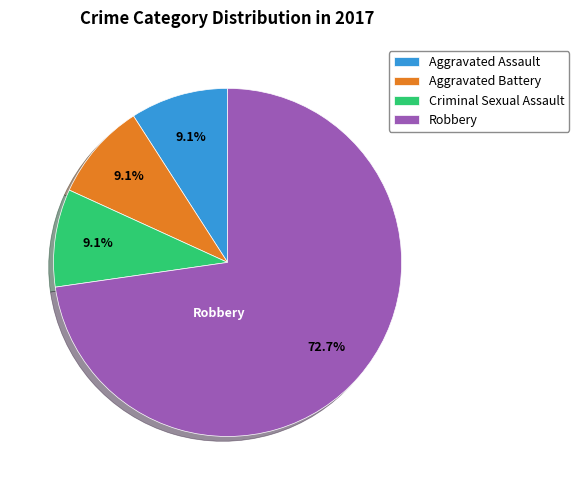

Is there any slice that represents more than half of the pie?

Yes